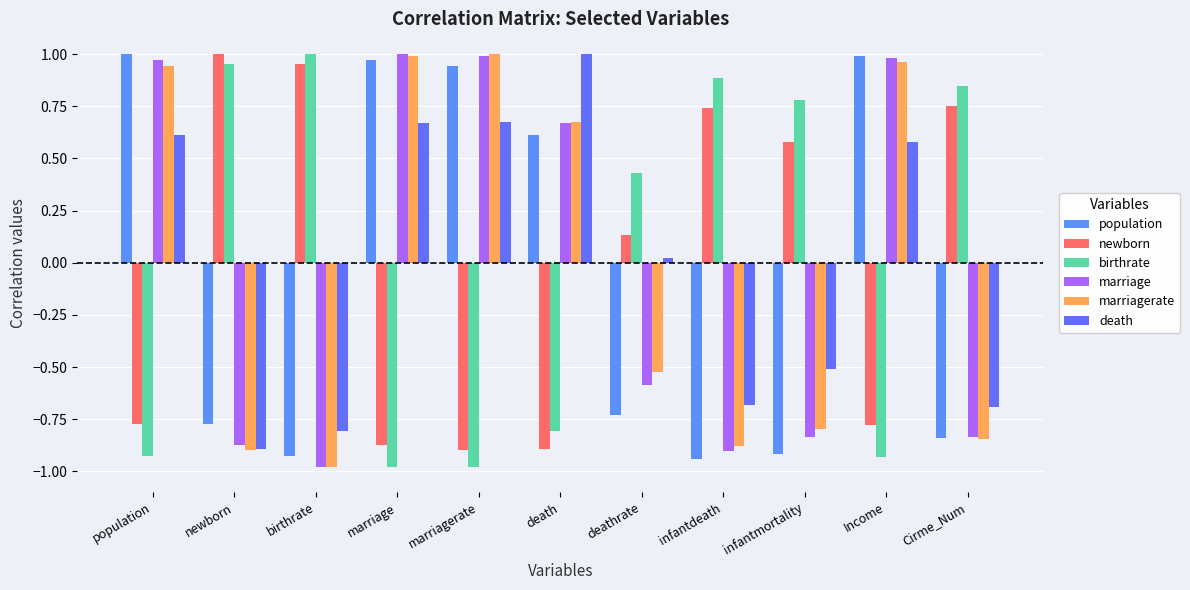

How many data points does each series have?

11